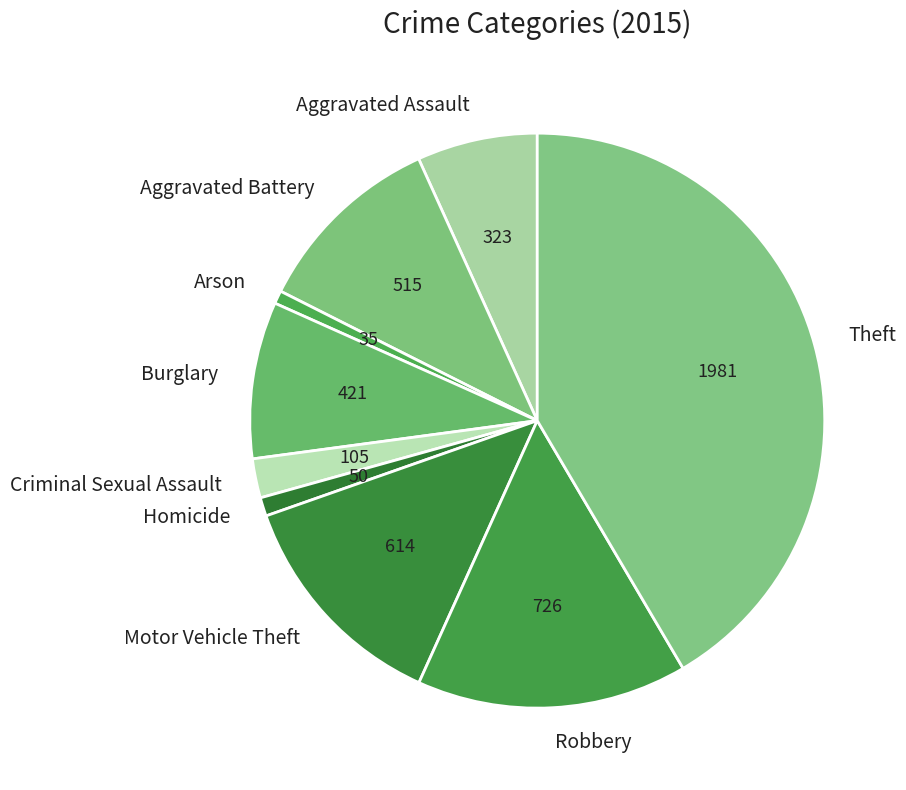

Combined, do Arson and Robbery account for over 50%?

No